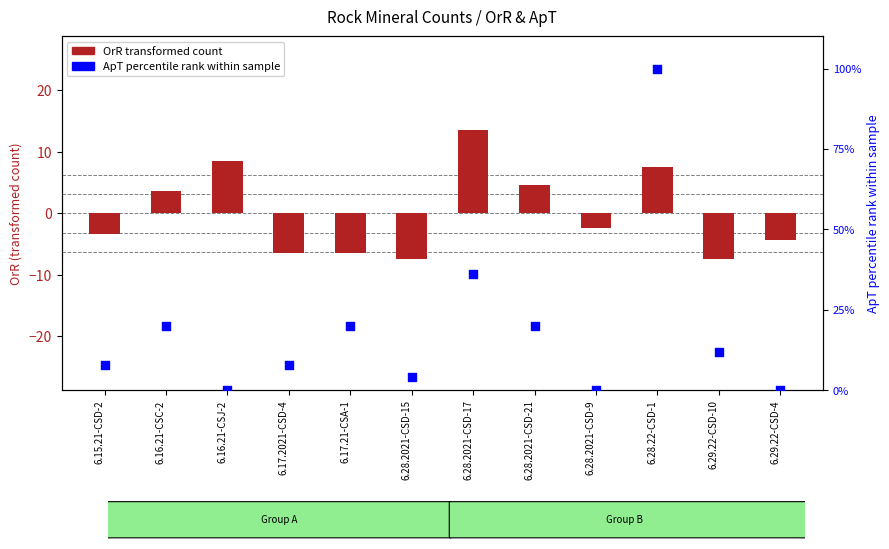

Which series has the largest total across all categories?

ApT (percentile rank)